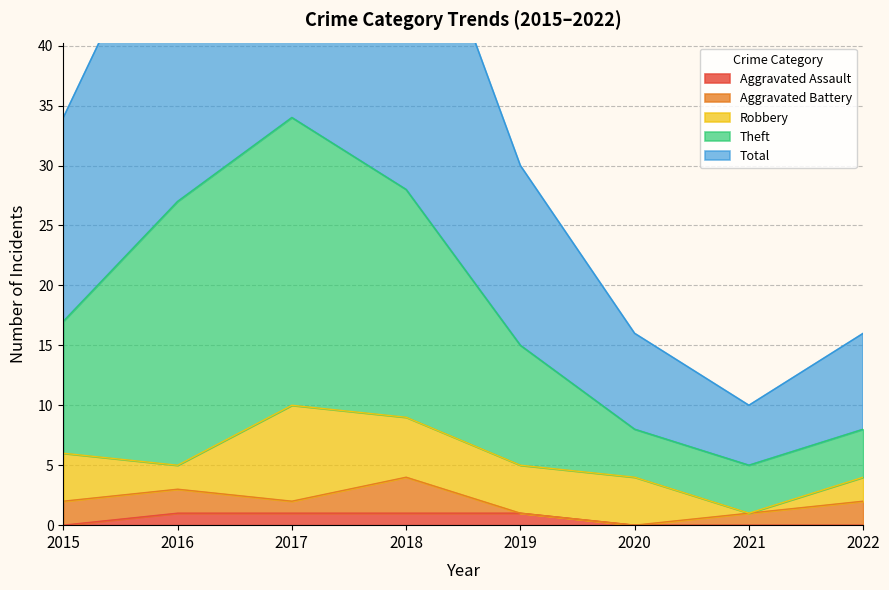

True or false: Aggravated Assault and Total intersect in this chart.

False